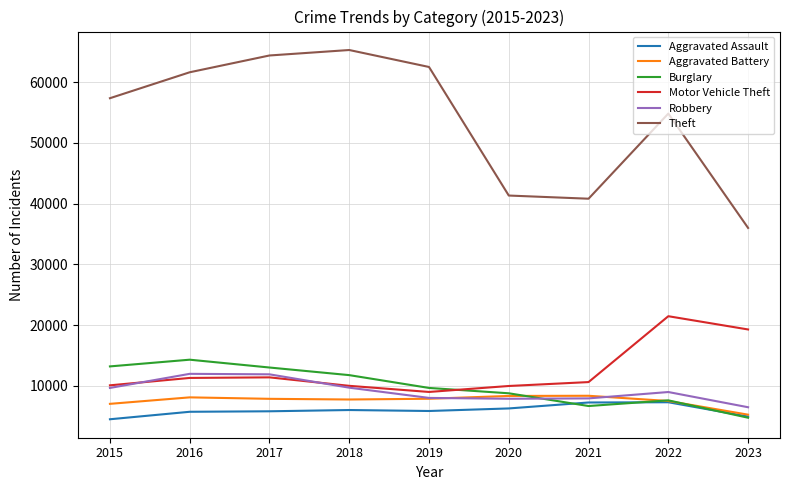

List the series in order of their peak value, lowest first.

Aggravated Assault, Aggravated Battery, Robbery, Burglary, Motor Vehicle Theft, Theft